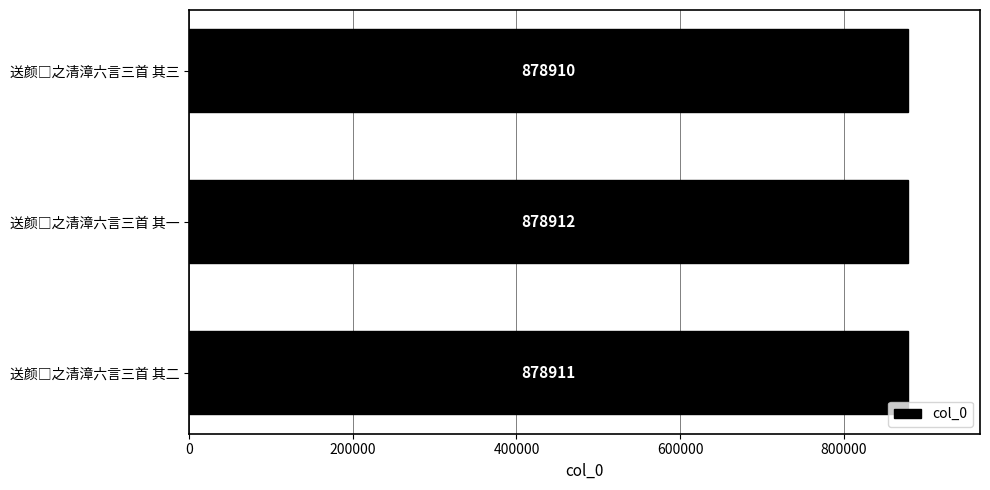

What is the maximum value shown in the chart?

878912